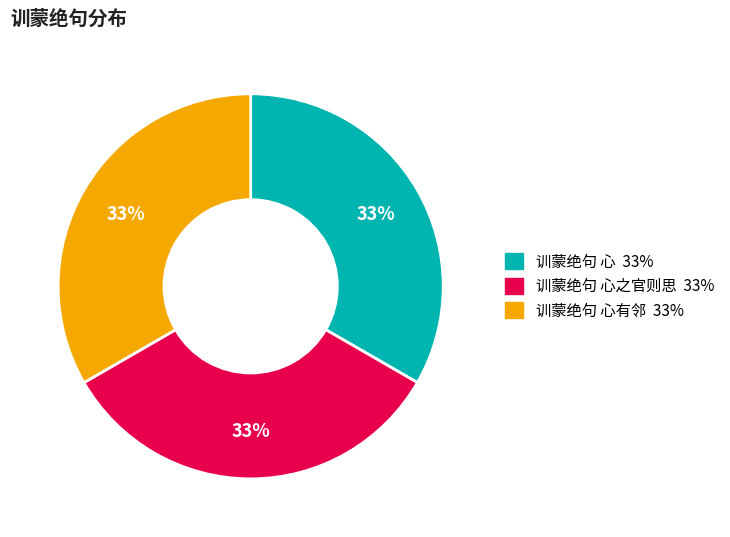

To the nearest percent, what is the average slice percentage?

33%